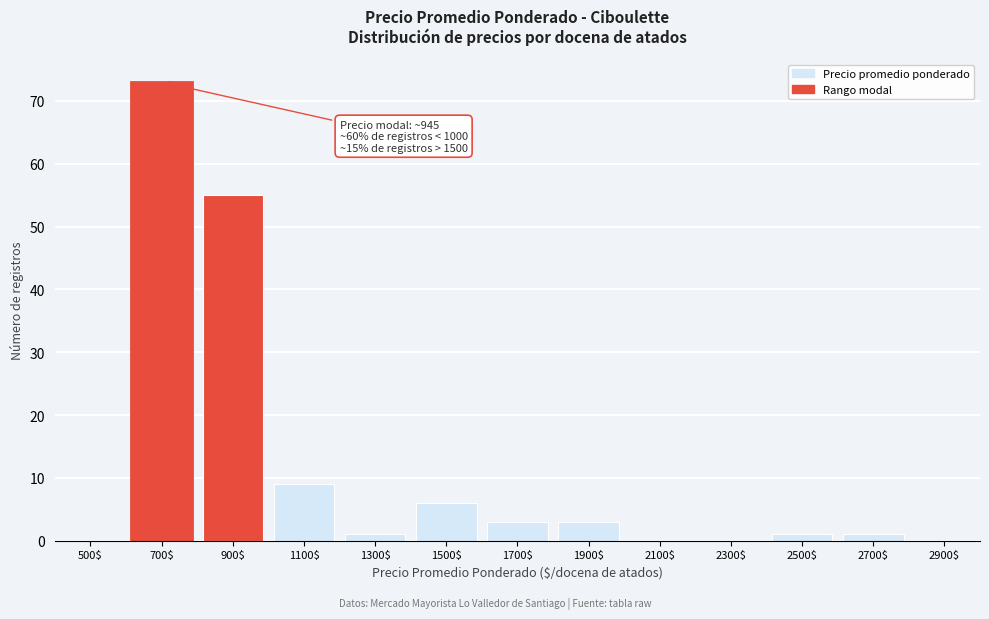

At which label is the value closest to 36?

900$